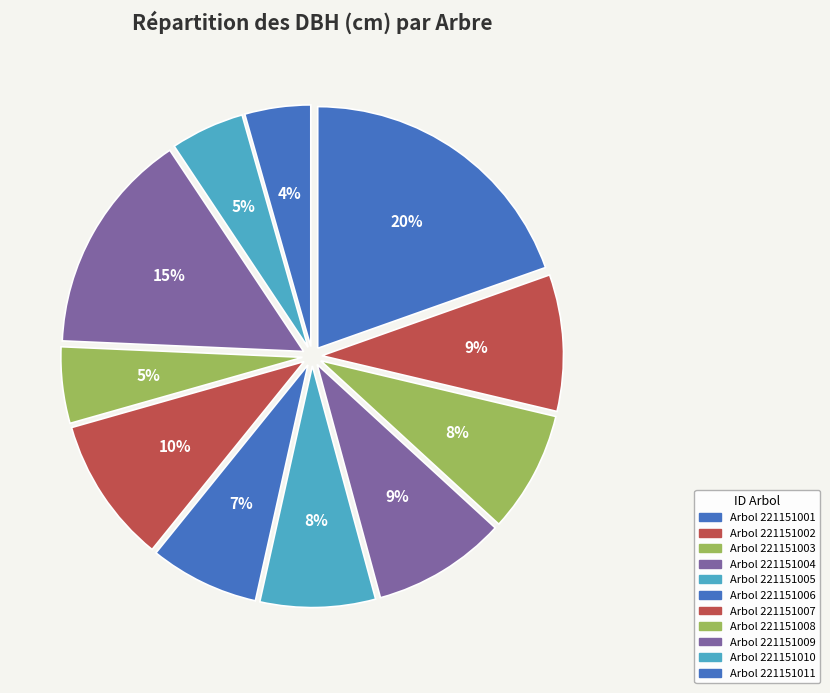

Is there any slice that represents more than half of the pie?

No